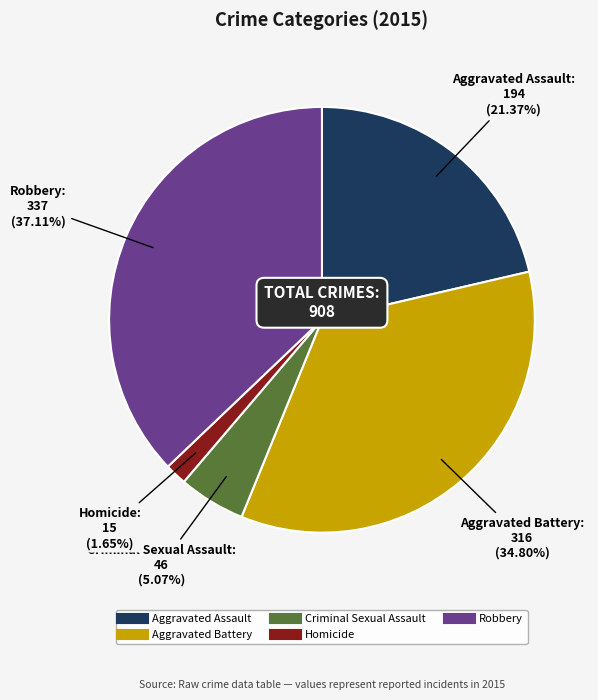

Is Criminal Sexual Assault the majority of the pie?

No